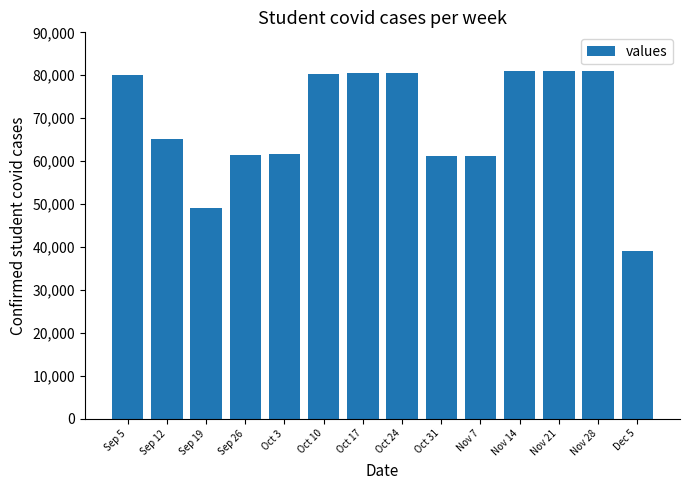

Between Oct 31 and Dec 5, which is larger?

Oct 31